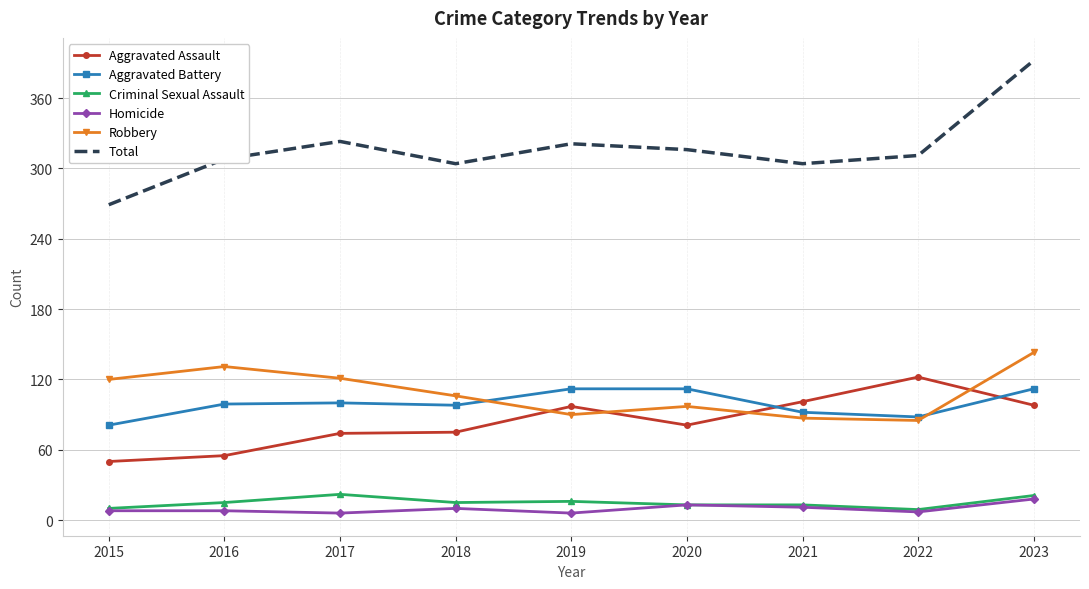

True or false: Criminal Sexual Assault has a value of 21 at 2023.

True